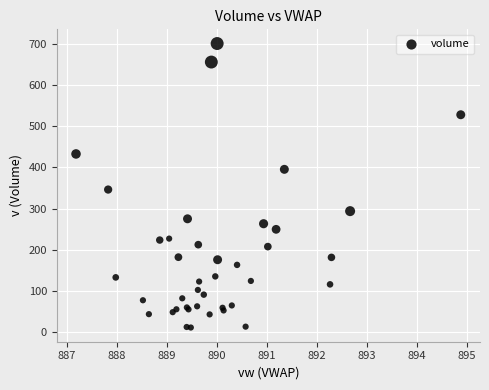

What Y value in the scatter plot is closest to 355?

346.1